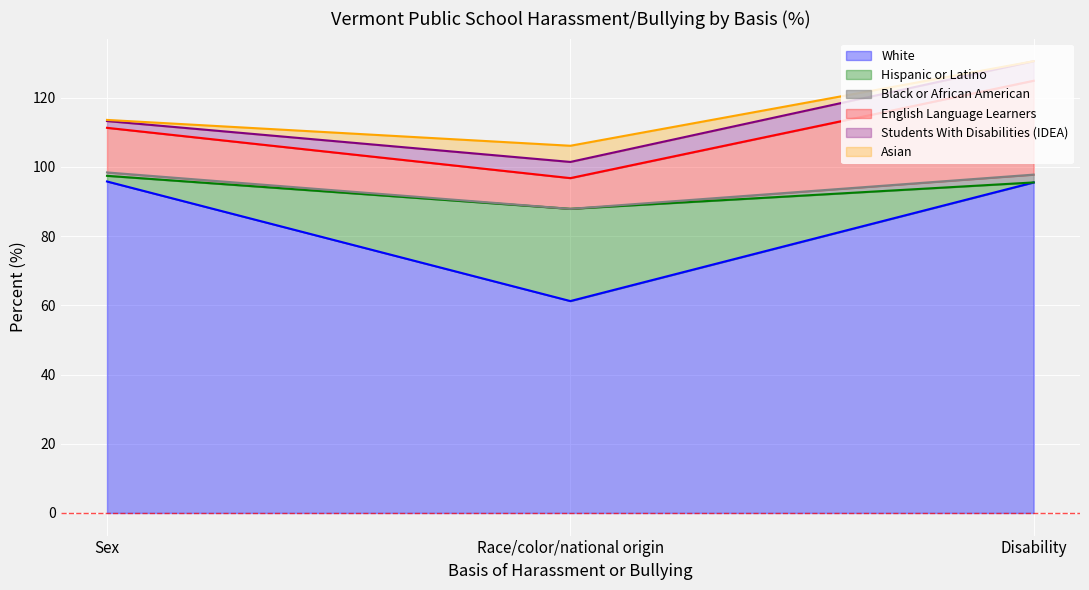

The value of Black or African American at Disability is 213.4. True or false?

False